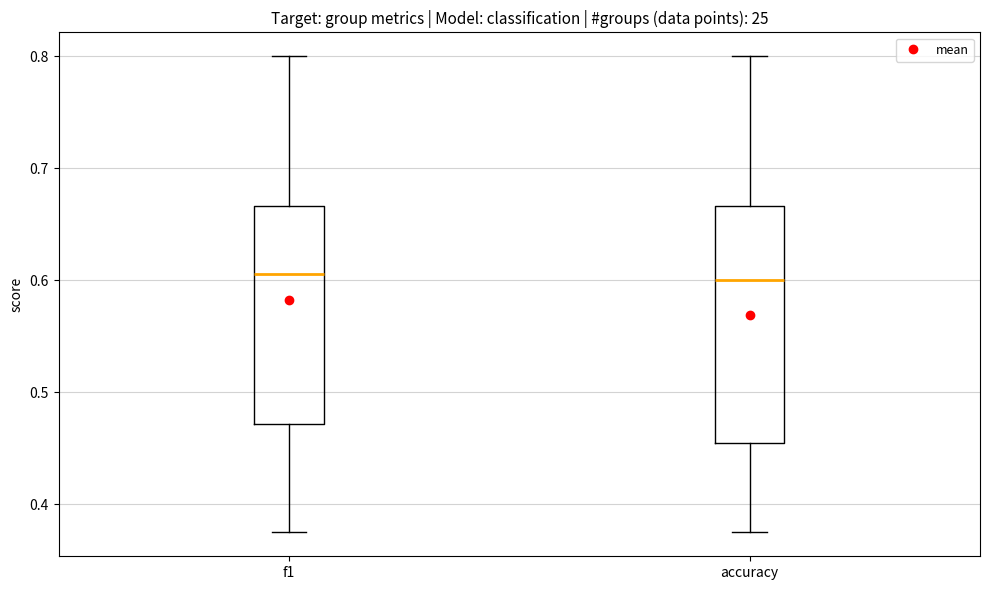

Which box is the tallest, from its lower edge to its upper edge?

accuracy